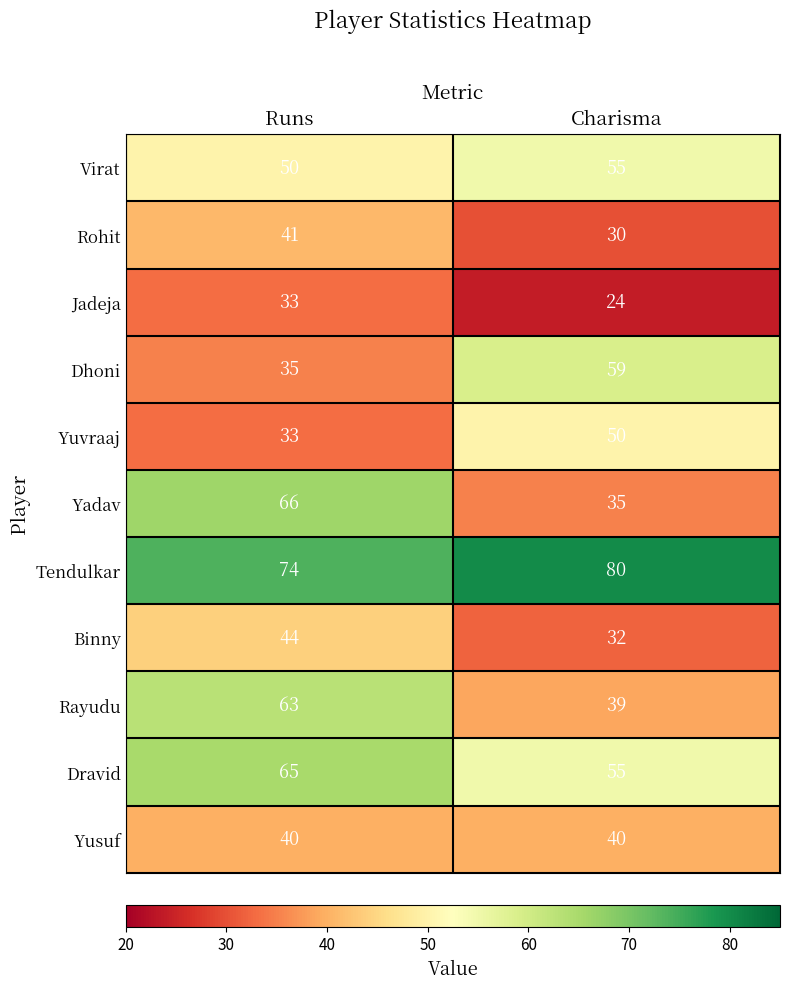

Is it true that Yadav equals 35 at Charisma?

True